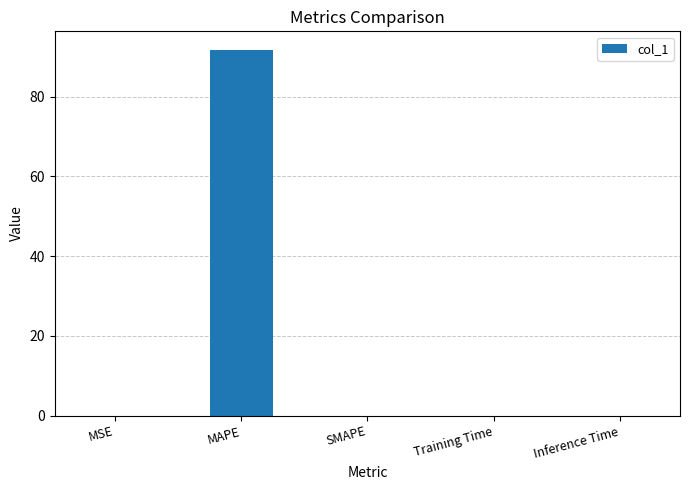

The chart shows a value of 161.1 at MAPE. True or false?

False